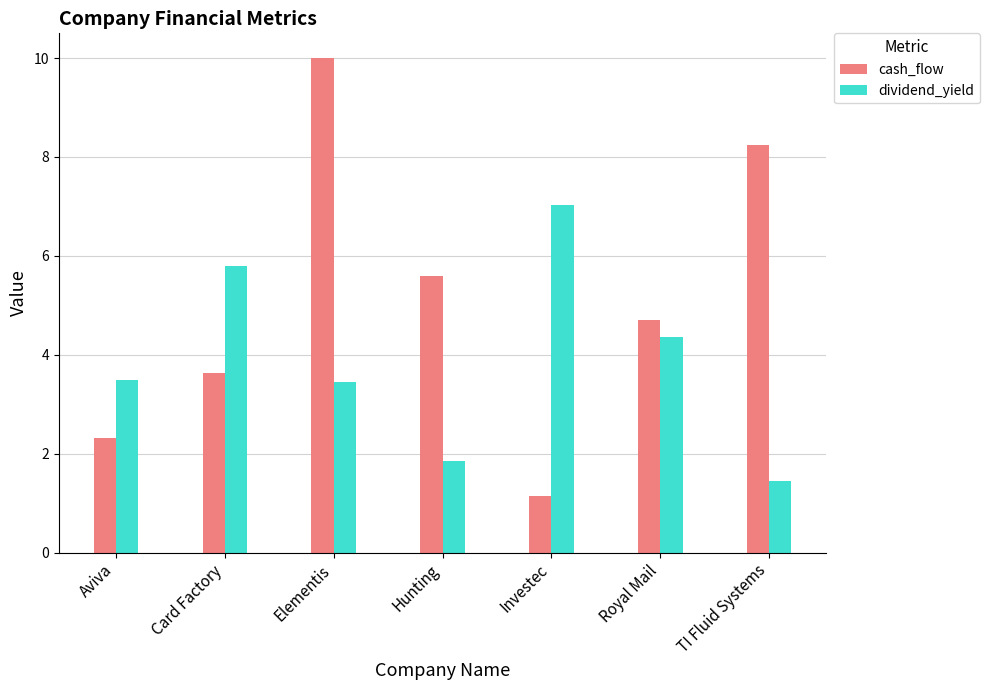

What value does the cash_flow series have at Royal Mail?

4.7